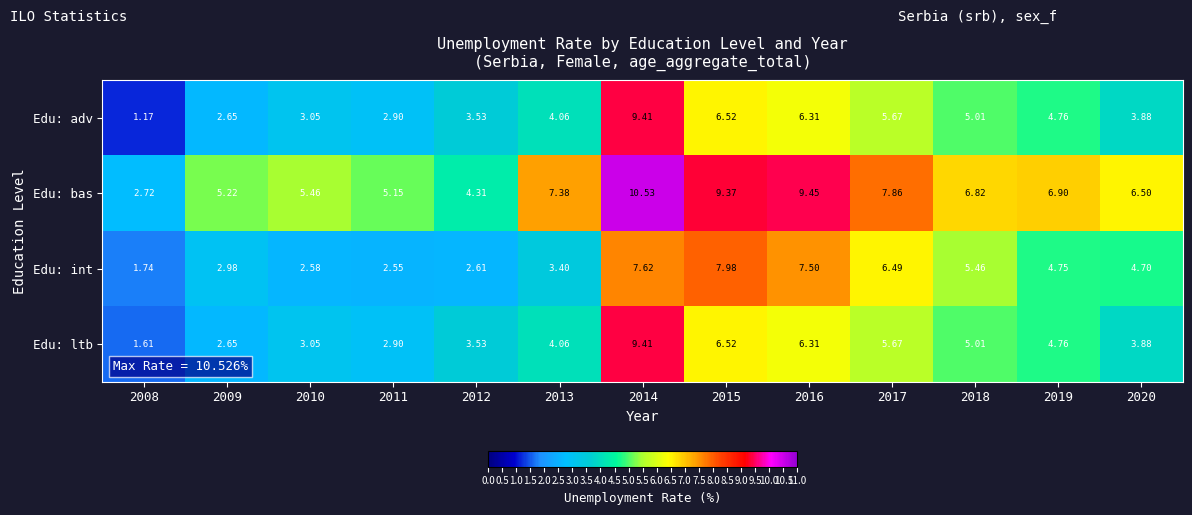

Between 2017 and 2019, which series saw the biggest shift?

Edu: int